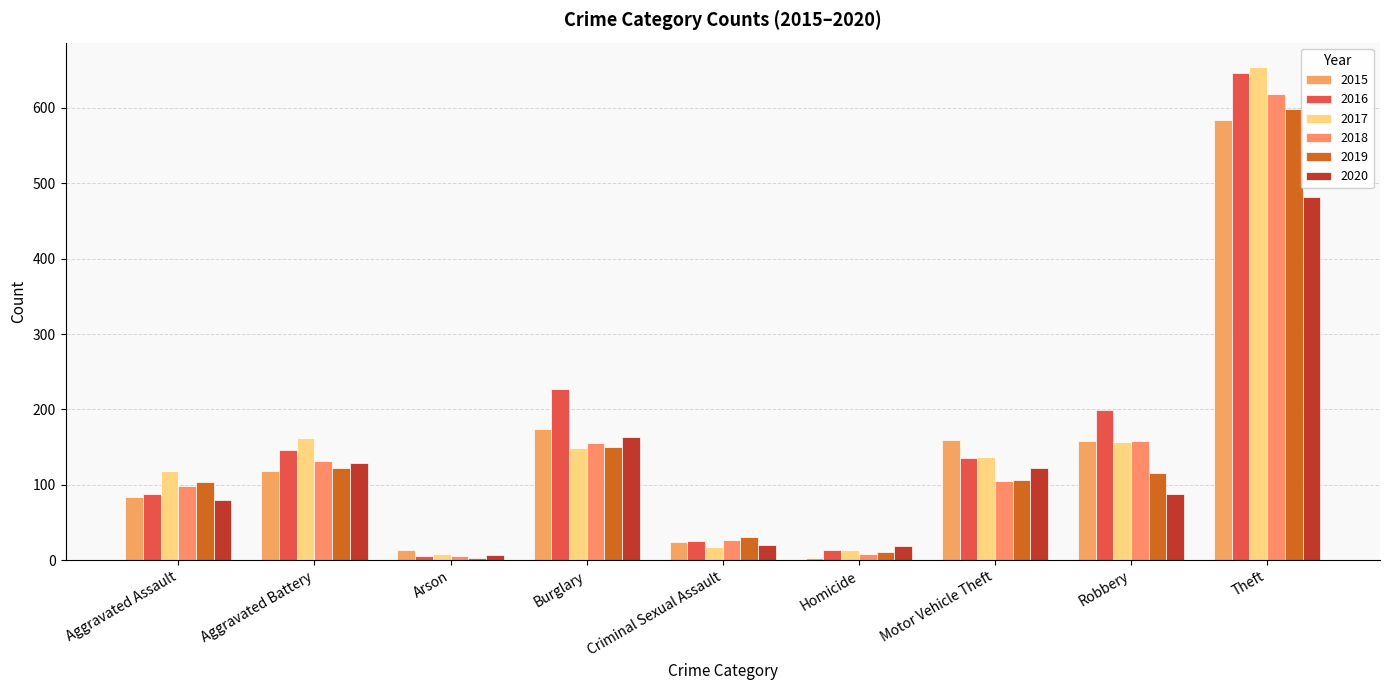

How many bars are there in total?

54